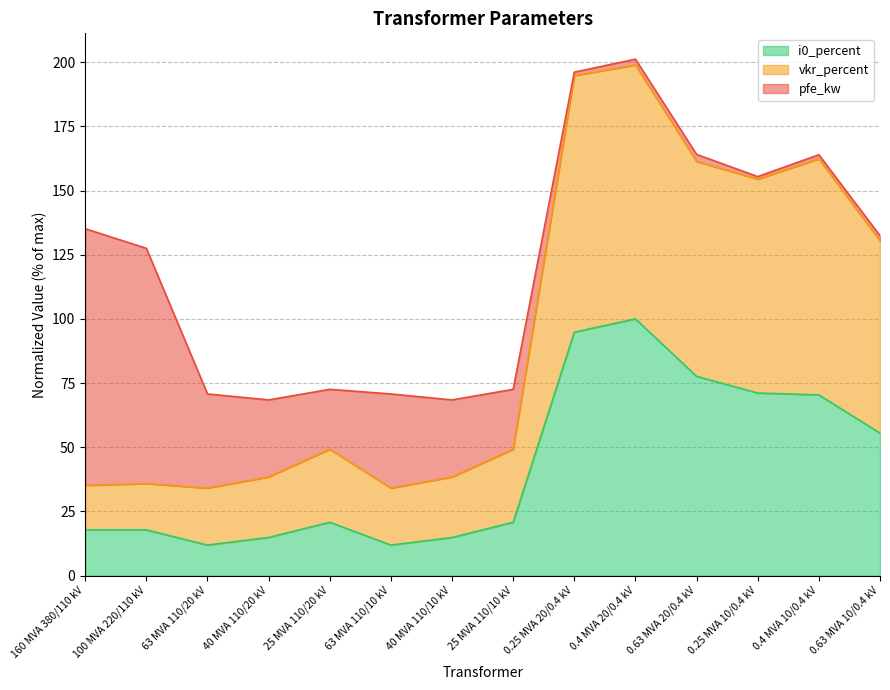

Which series has the largest total across all categories?

vkr_percent